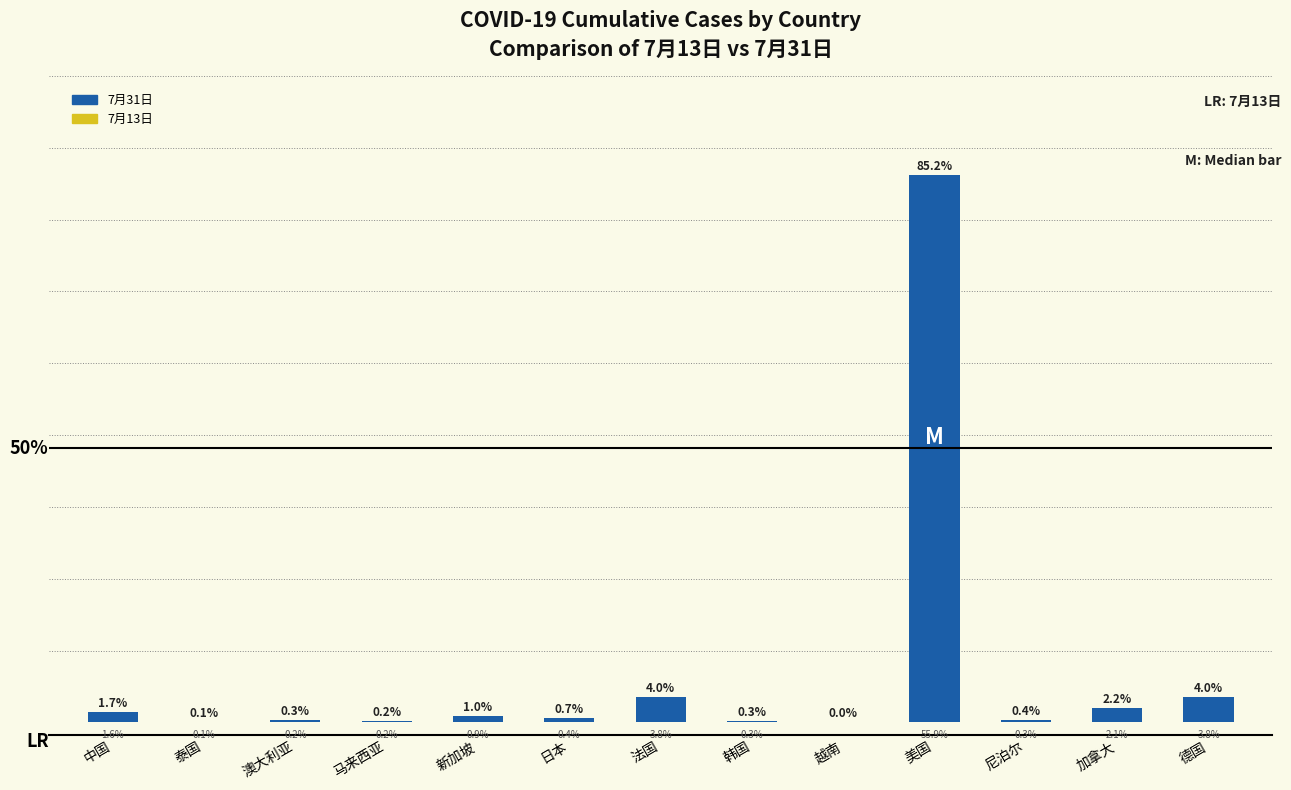

How many bars are there in each group?

2